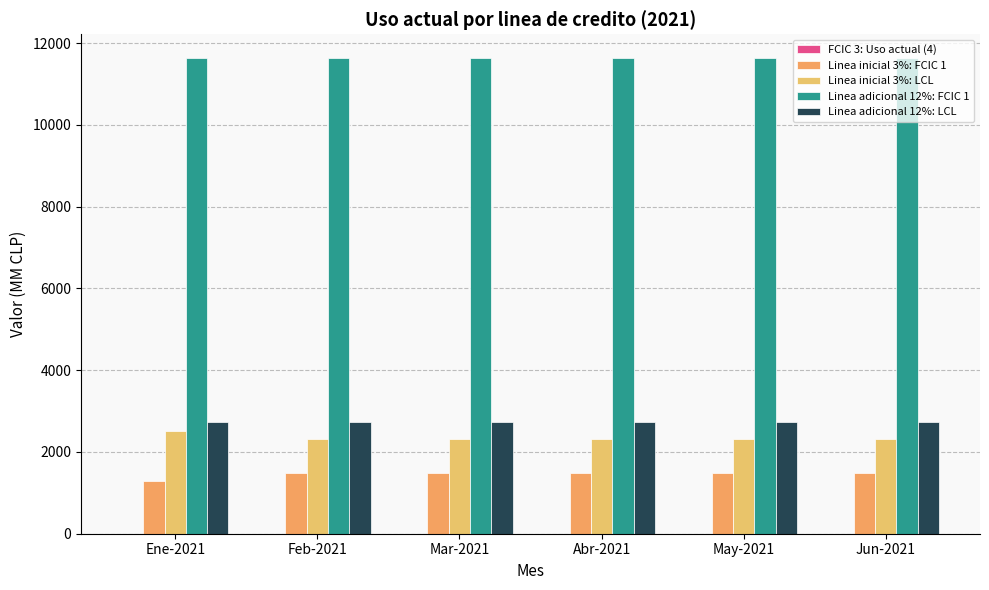

What is the average value of the Linea adicional 12%: FCIC 1 series?

11636